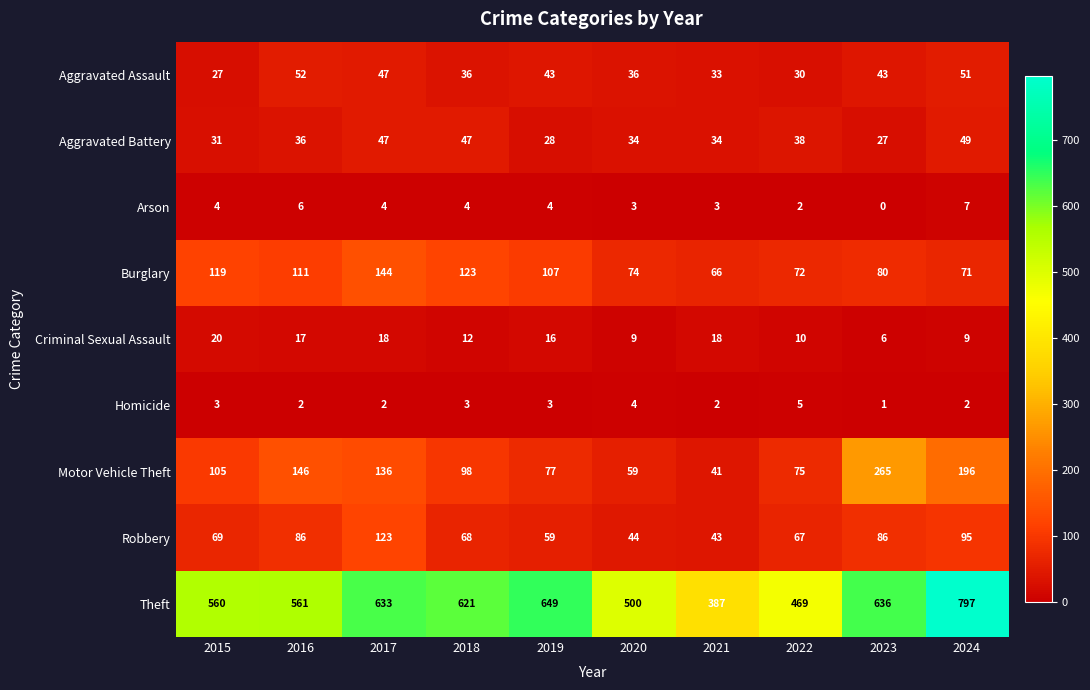

At how many categories does at least one series exceed 637?

2